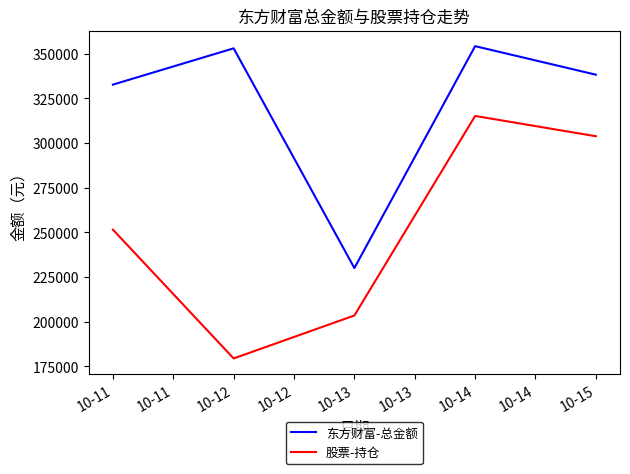

What is the approximate value of 东方财富-总金额 at 10-11?

332610.8